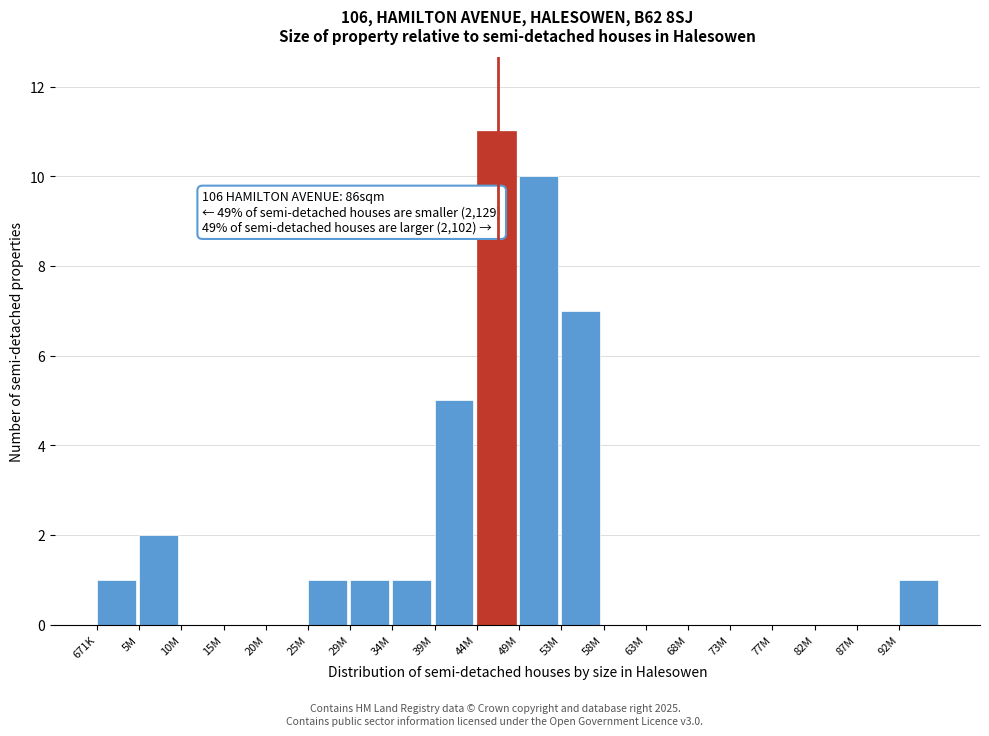

Reading right to left, what are all the values shown in this chart?

92M=1	87M=0	82M=0	77M=0	73M=0	68M=0	63M=0	58M=0	53M=7	49M=10	44M=11	39M=5	34M=1	29M=1	25M=1	20M=0	15M=0	10M=0	5M=2	671K=1